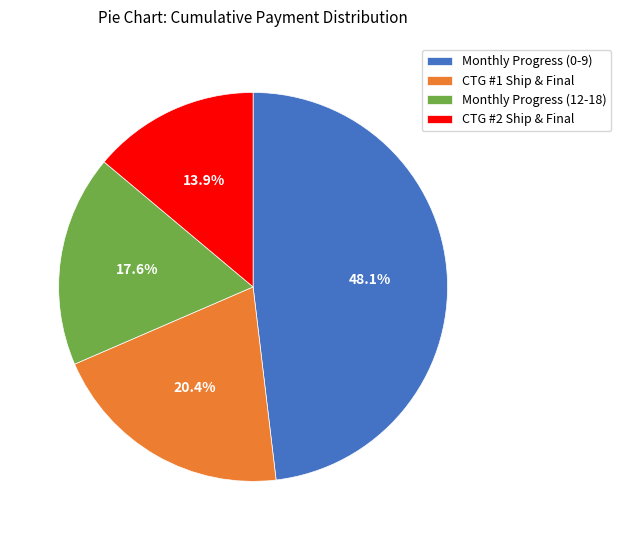

Is there any slice that represents more than half of the pie?

No